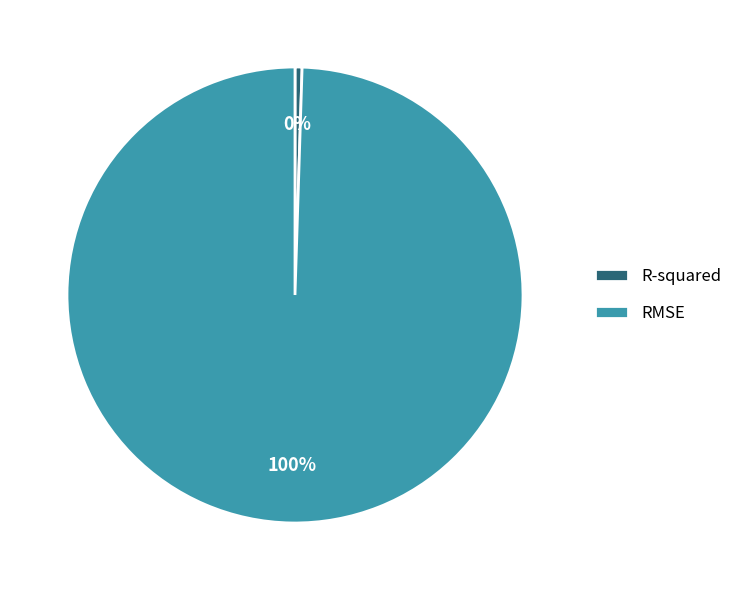

Is there any slice that represents more than half of the pie?

Yes